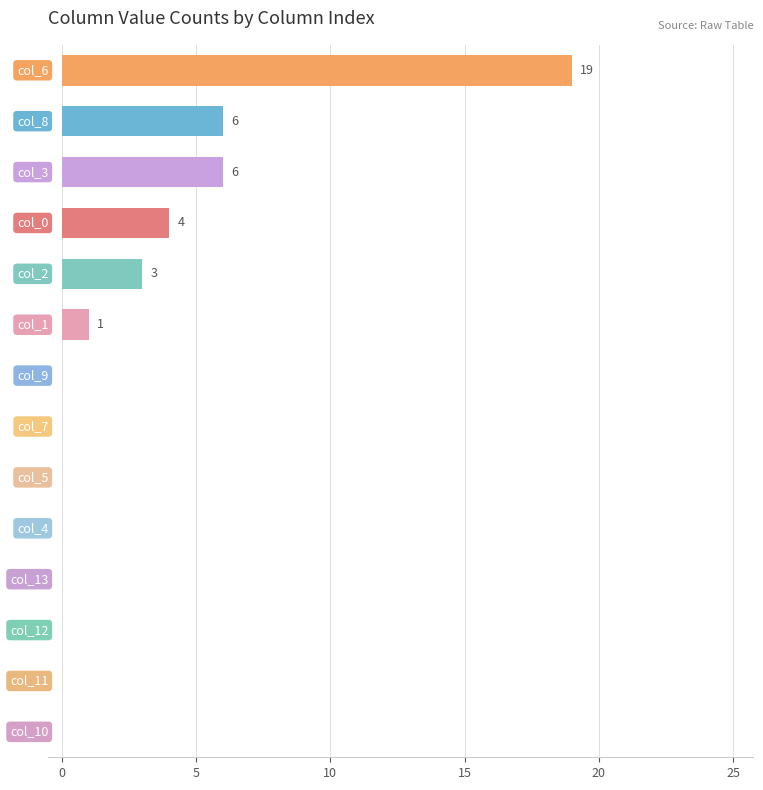

What is the greatest value displayed?

19